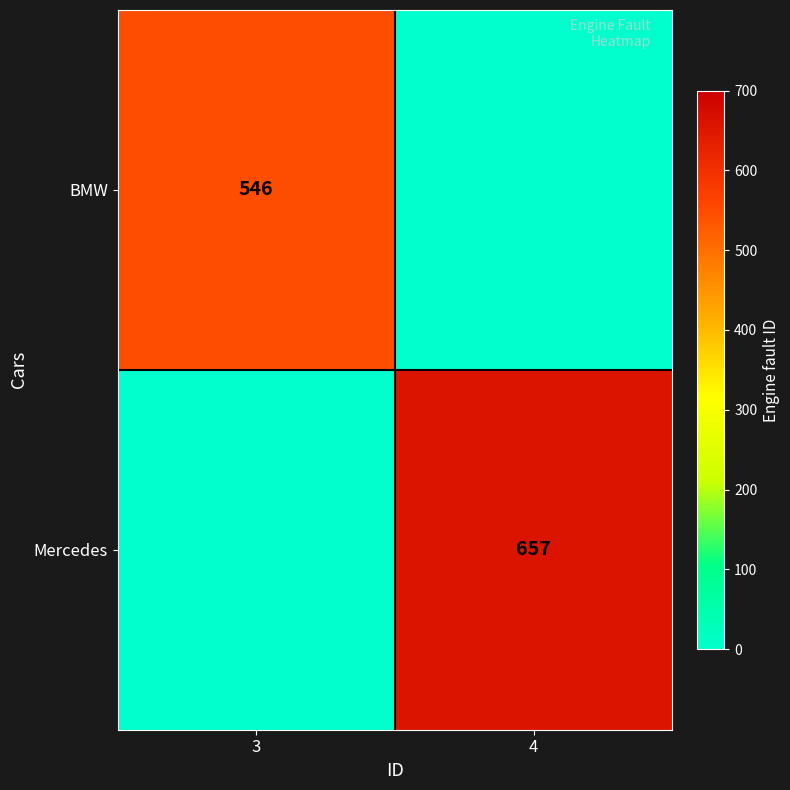

The BMW series shows 244 at 3. True or false?

False